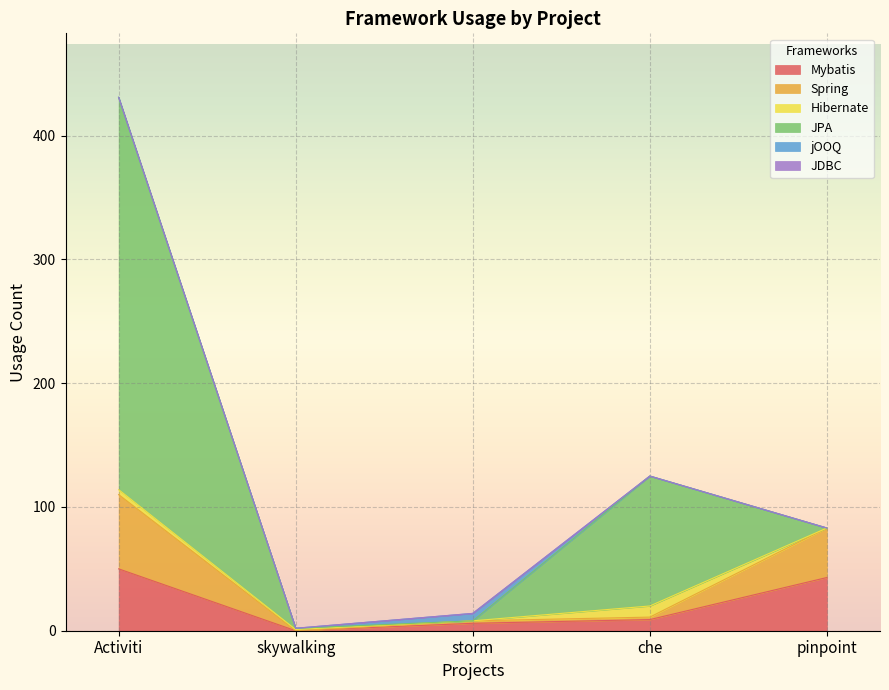

True or false: JDBC has a value of 0 at storm.

True